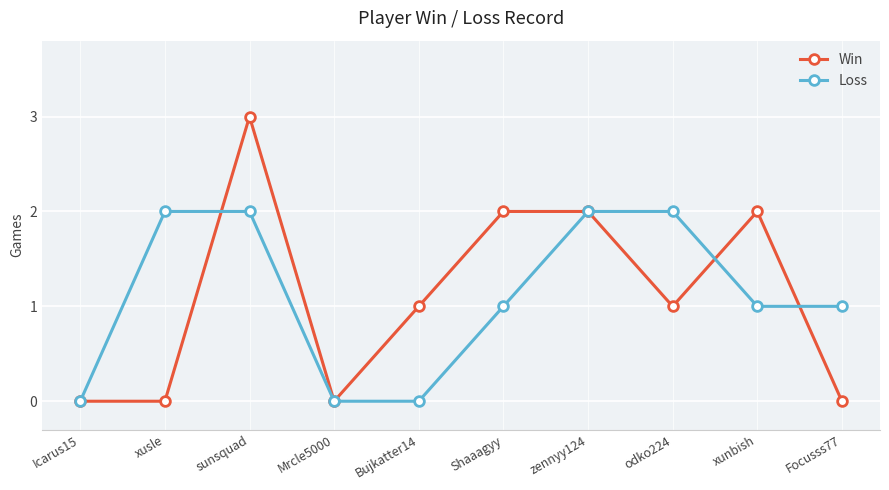

Which label corresponds to the largest value in the chart?

sunsquad